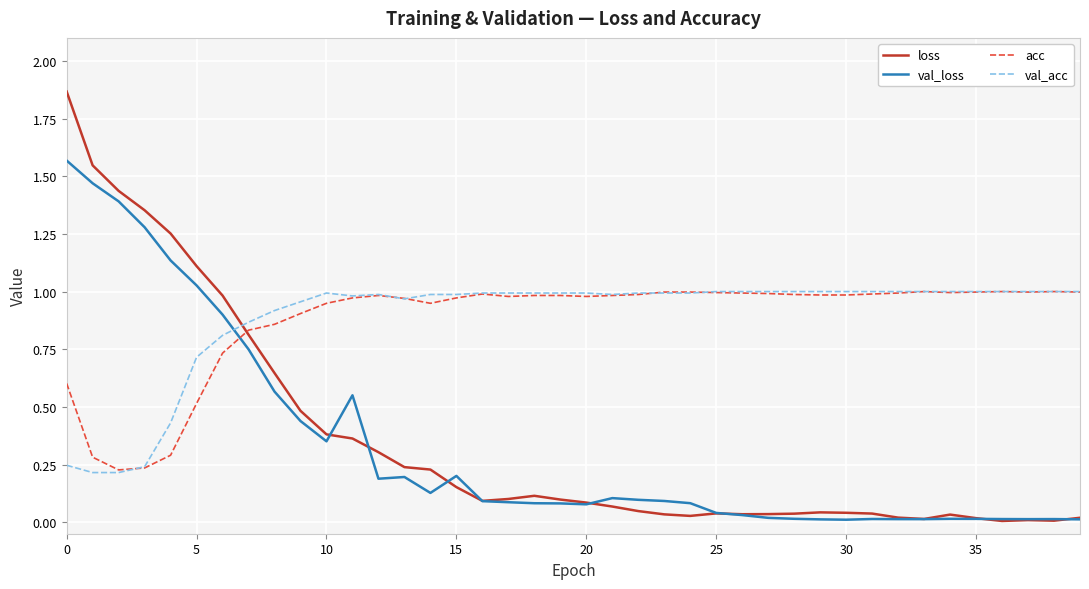

Which series has the largest range (max minus min)?

loss